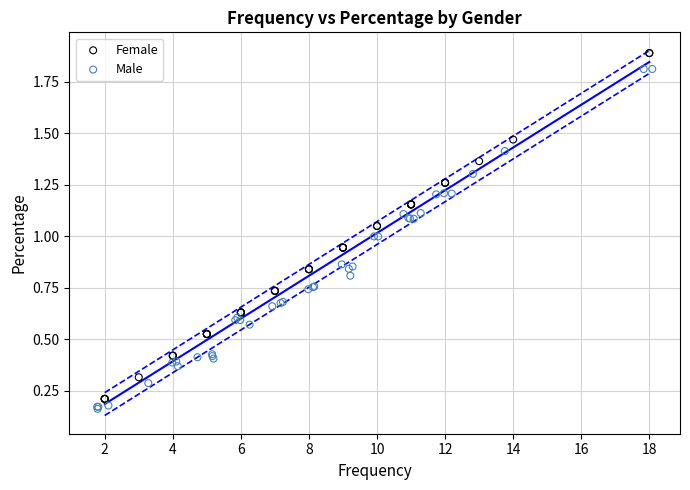

Which series has the widest spread of Y values?

Female